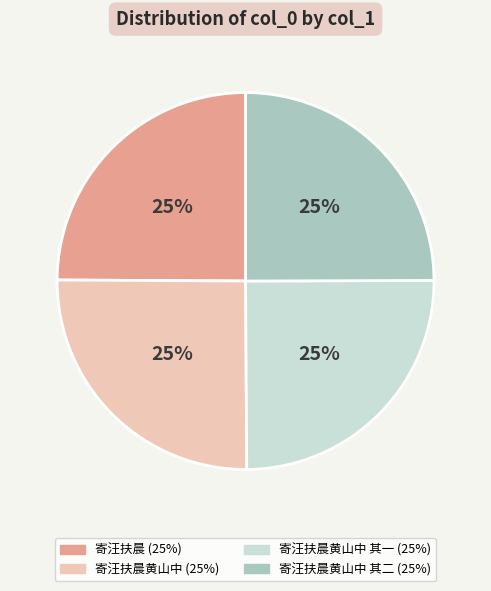

To the nearest percent, what is the average slice percentage?

25%